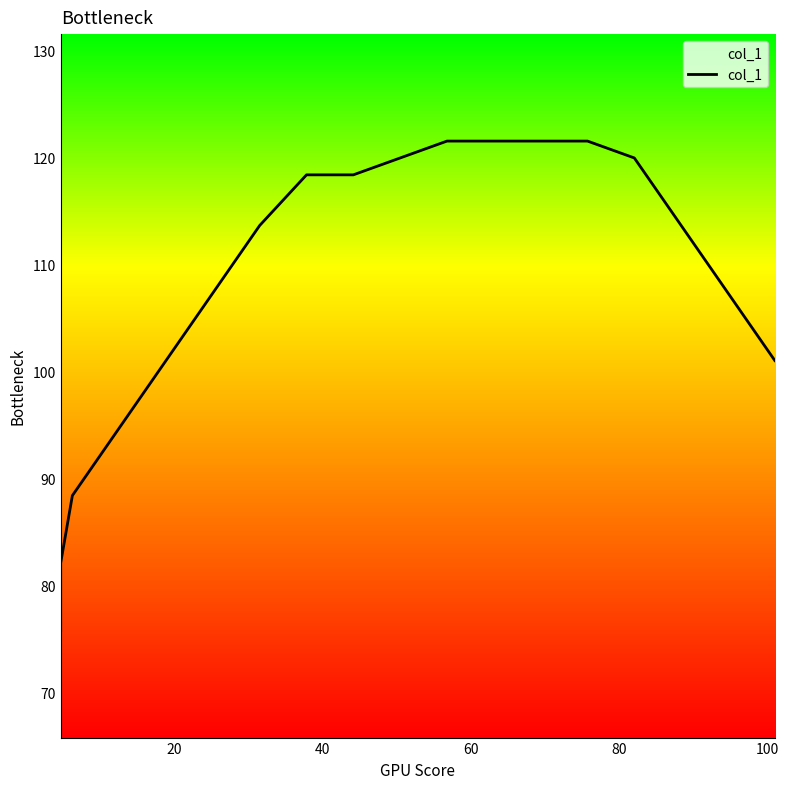

True or false: the data has more than 2 interior local peaks.

False